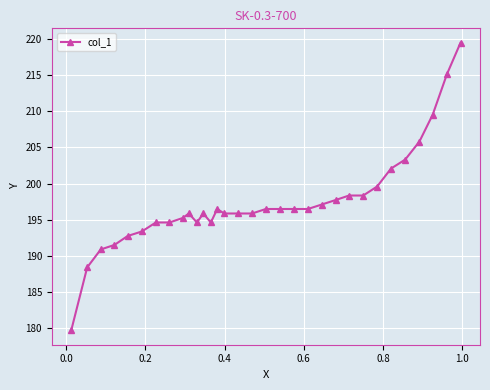

True or false: there are more than 0 points higher than both neighbors.

True